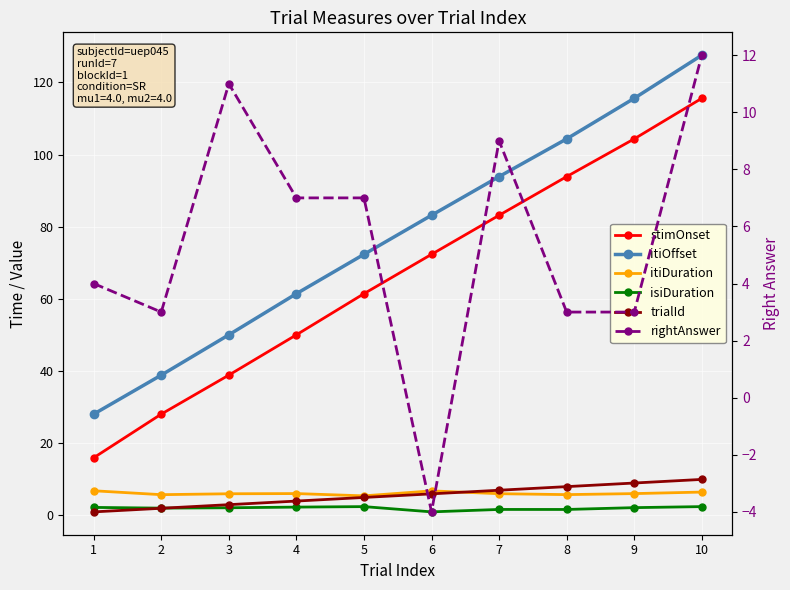

Reading left to right, what are all the values shown in this chart?

stimOnset: 1=16.0	2=28.1	3=38.9	4=50.1	5=61.5	6=72.4	7=83.2	8=93.9	9=104.4	10=115.6
itiOffset: 1=28.1	2=38.9	3=50.1	4=61.5	5=72.4	6=83.2	7=93.9	8=104.4	9=115.6	10=127.6
itiDuration: 1=6.9	2=5.8	3=6.0	4=6.1	5=5.4	6=6.8	7=6.0	8=5.8	9=6.1	10=6.5
isiDuration: 1=2.2	2=2.0	3=2.1	4=2.3	5=2.5	6=1.0	7=1.7	8=1.7	9=2.2	10=2.5
trialId: 1=1.0	2=2.0	3=3.0	4=4.0	5=5.0	6=6.0	7=7.0	8=8.0	9=9.0	10=10.0
rightAnswer: 1=4.0	2=3.0	3=11.0	4=7.0	5=7.0	6=-4.0	7=9.0	8=3.0	9=3.0	10=12.0